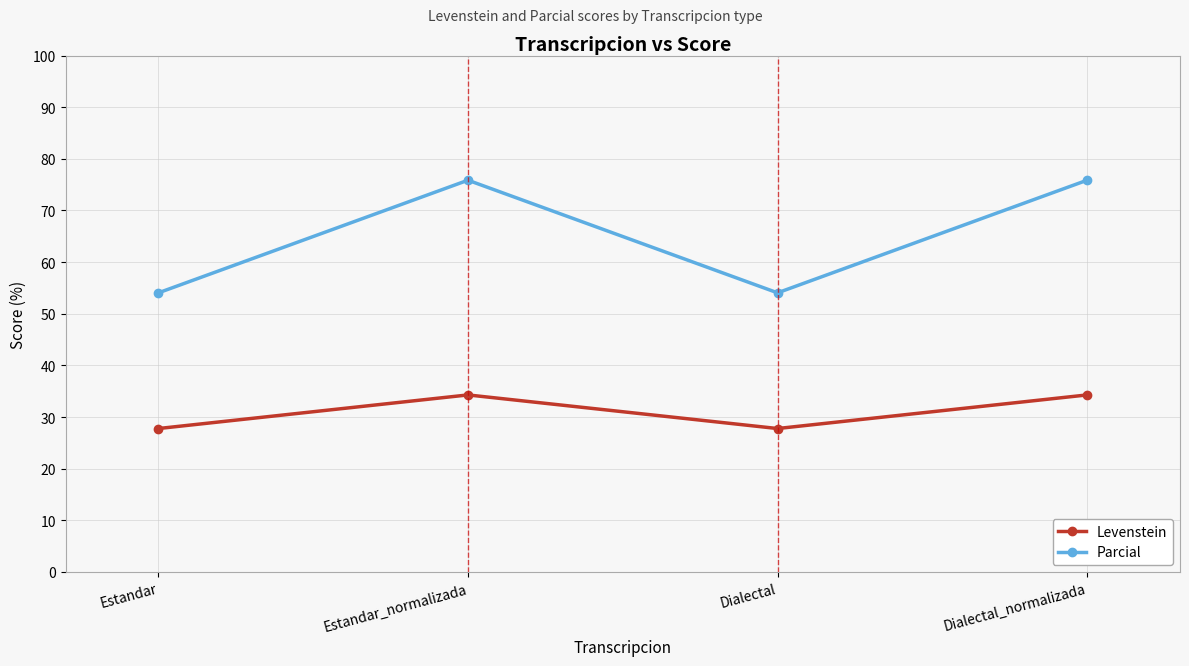

What is the value of the Levenstein point at the 4th from the left?

34.3